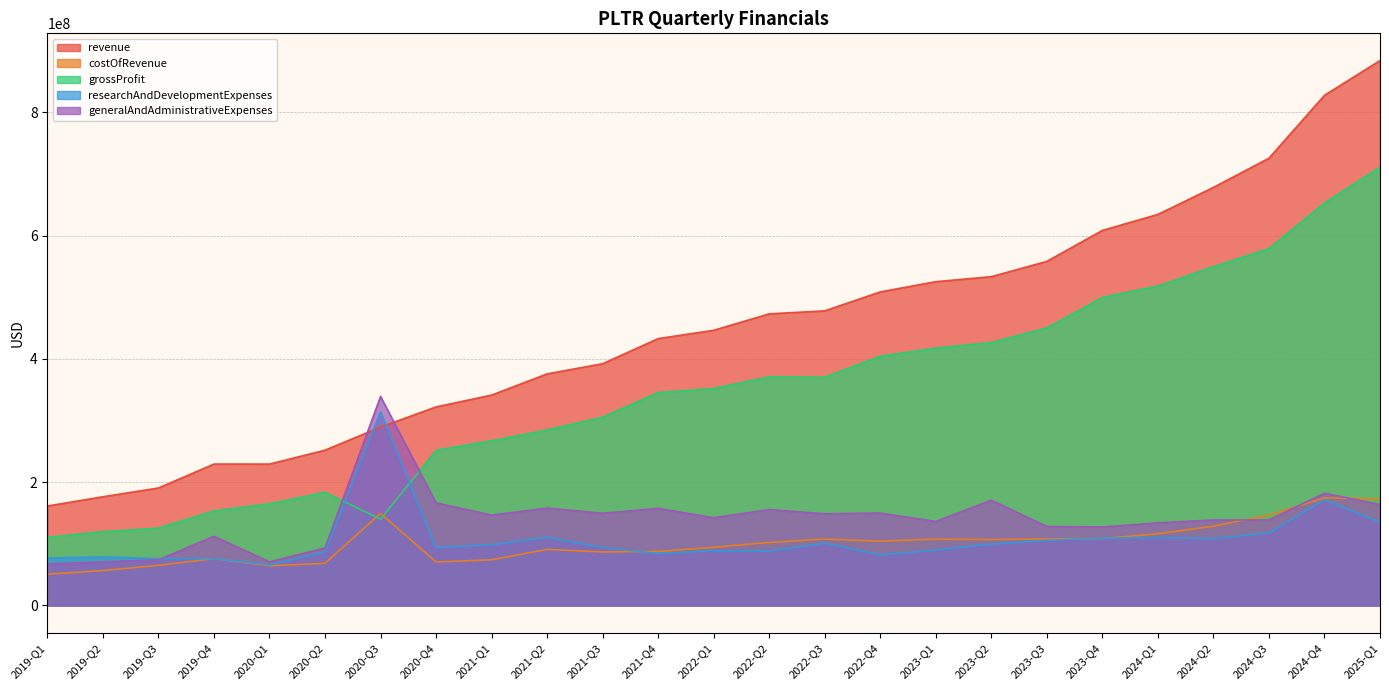

True or false: revenue has a value of 222732679 at 2020-Q4.

False